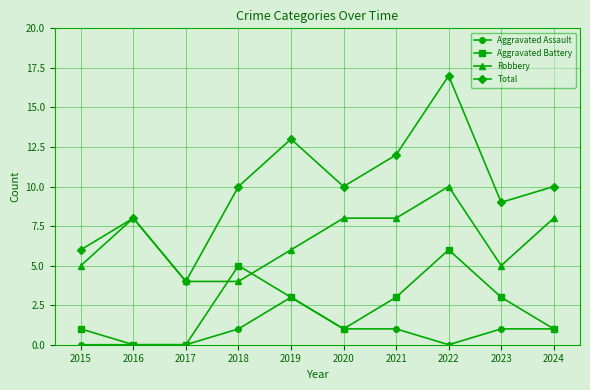

What is the difference between the maximum and second lowest values in the Total series?

11